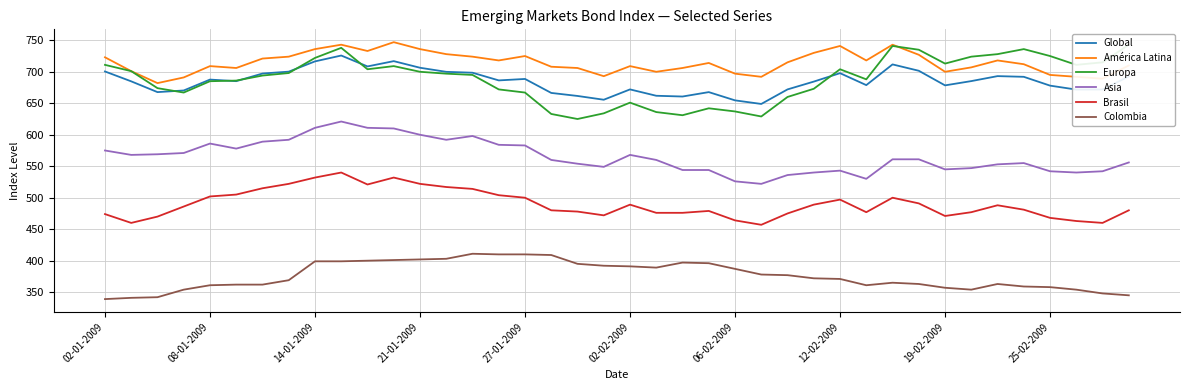

True or false: Global and Brasil intersect in this chart.

False